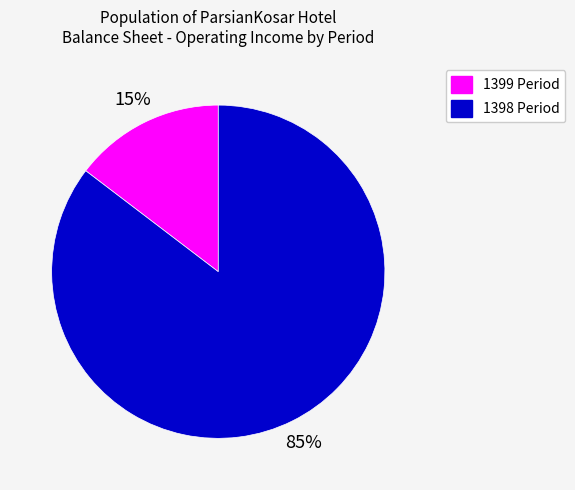

True or false: 1398 Period accounts for 80% of the total.

False